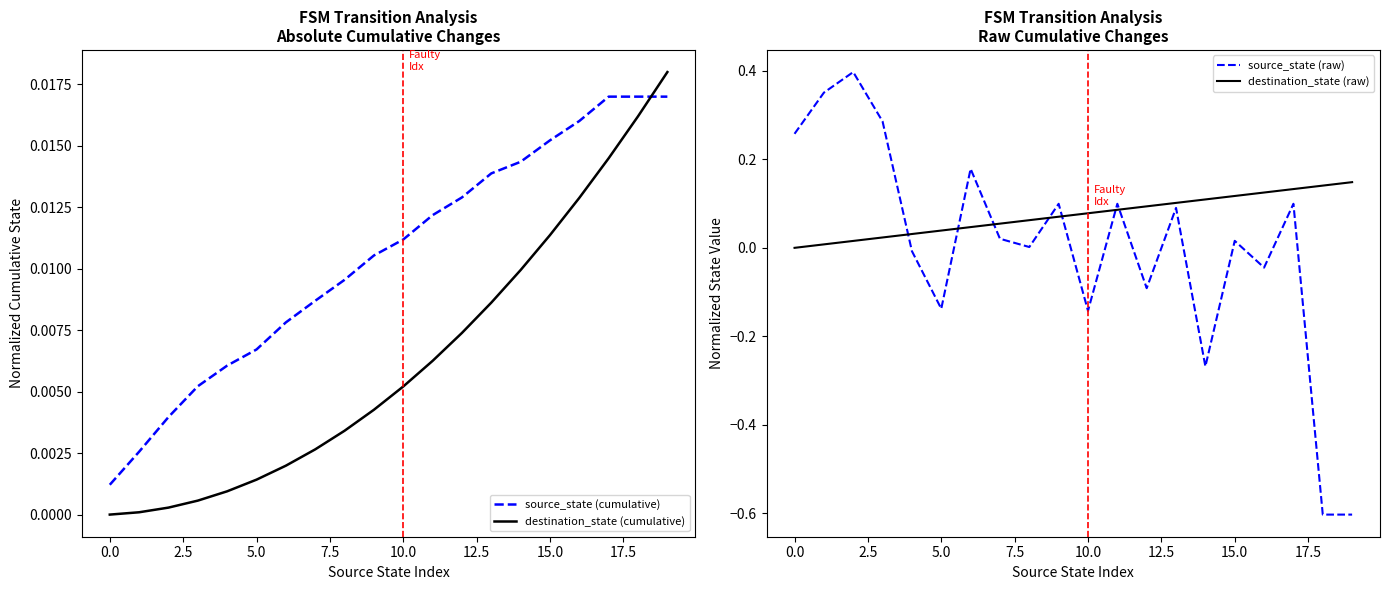

True or false: destination_state (cumulative) and source_state (cumulative) cross at least once.

True